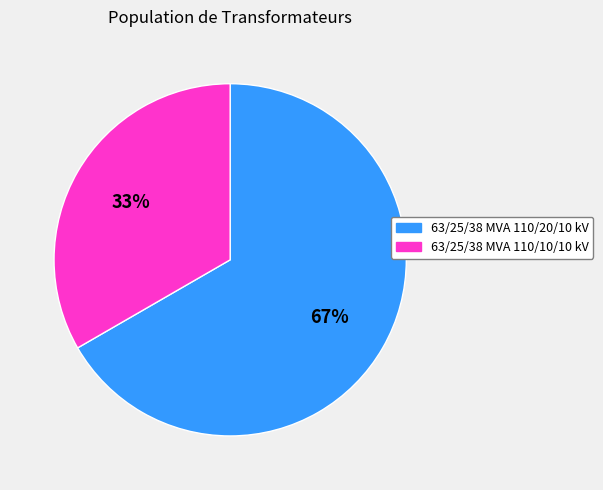

Rank the categories by value from highest to lowest.

63/25/38 MVA 110/20/10 kV, 63/25/38 MVA 110/10/10 kV